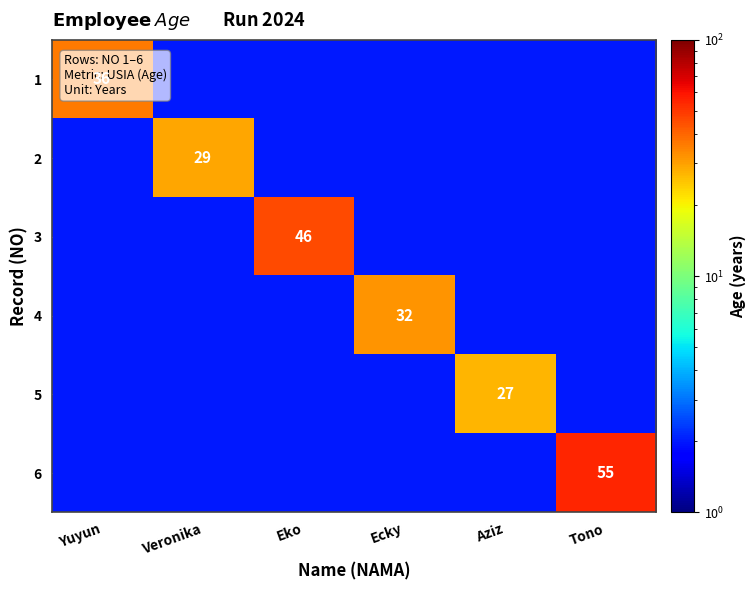

True or false: 2 has a value of 13 at Veronika.

False